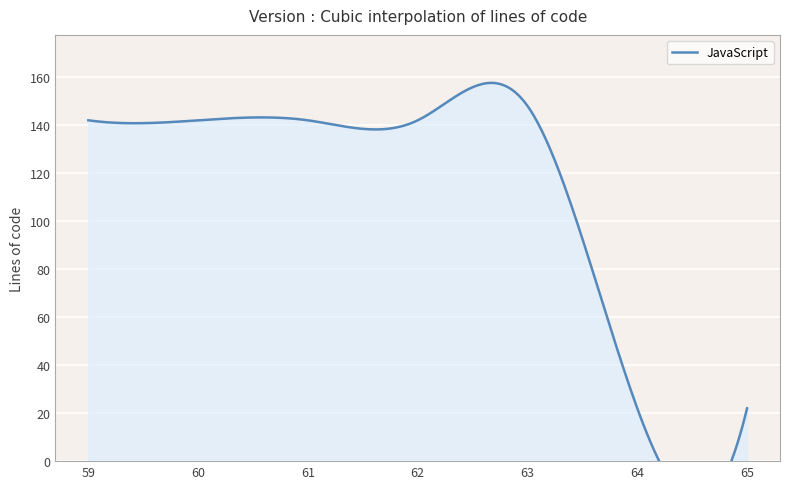

How many values in the JavaScript series exceed 142?

1